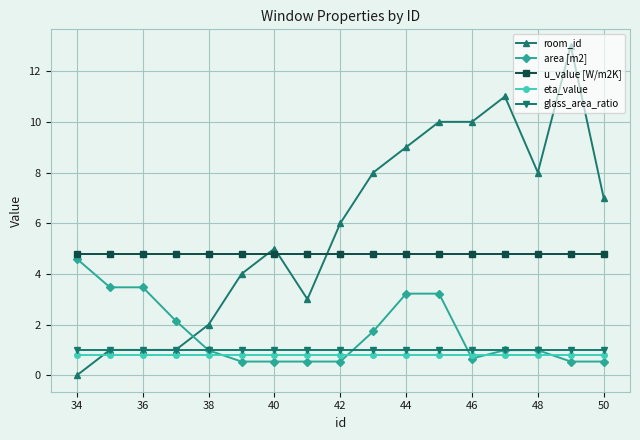

What is the maximum value shown in the chart?

13.0